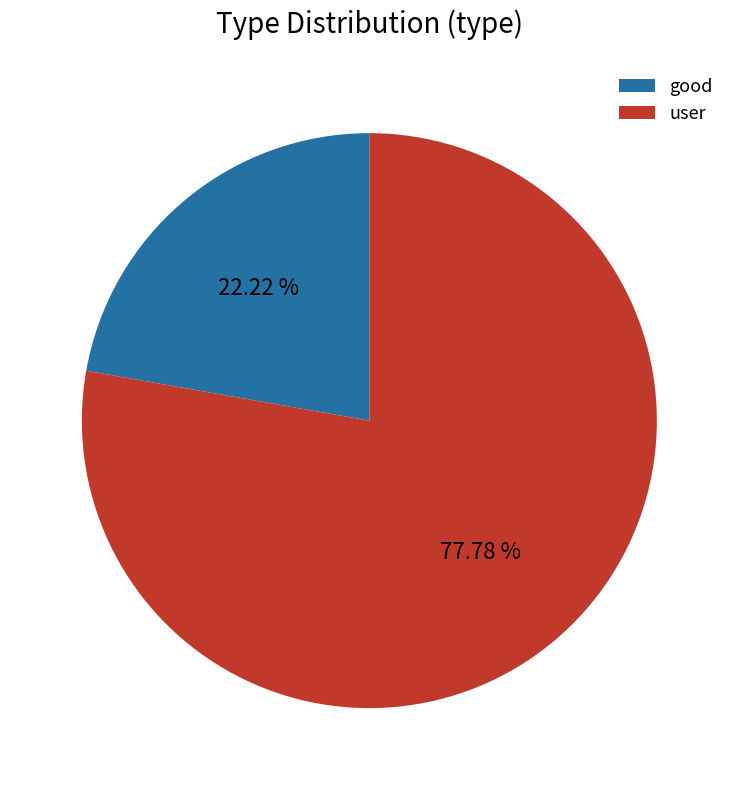

Combined, do good and user account for over 50%?

Yes